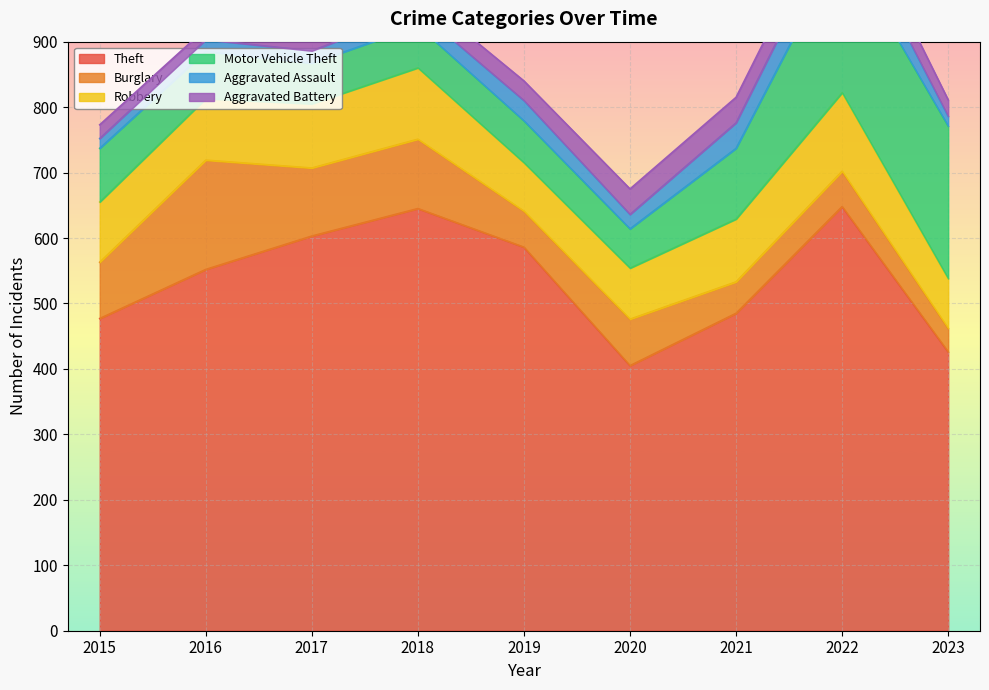

How many data points in Burglary are above 71?

4